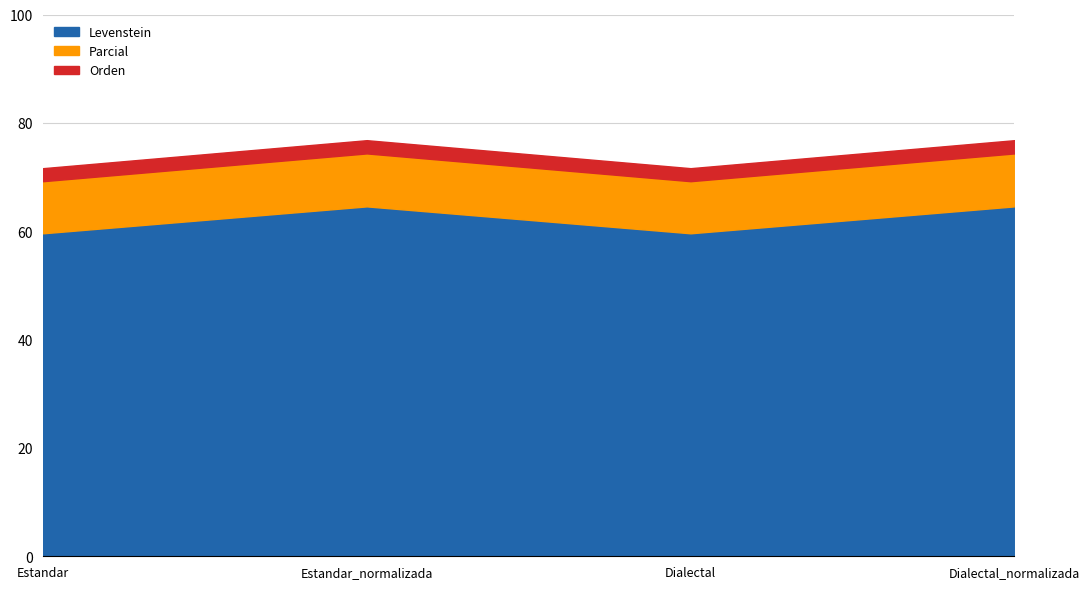

True or false: Parcial and Levenstein cross at least once.

False